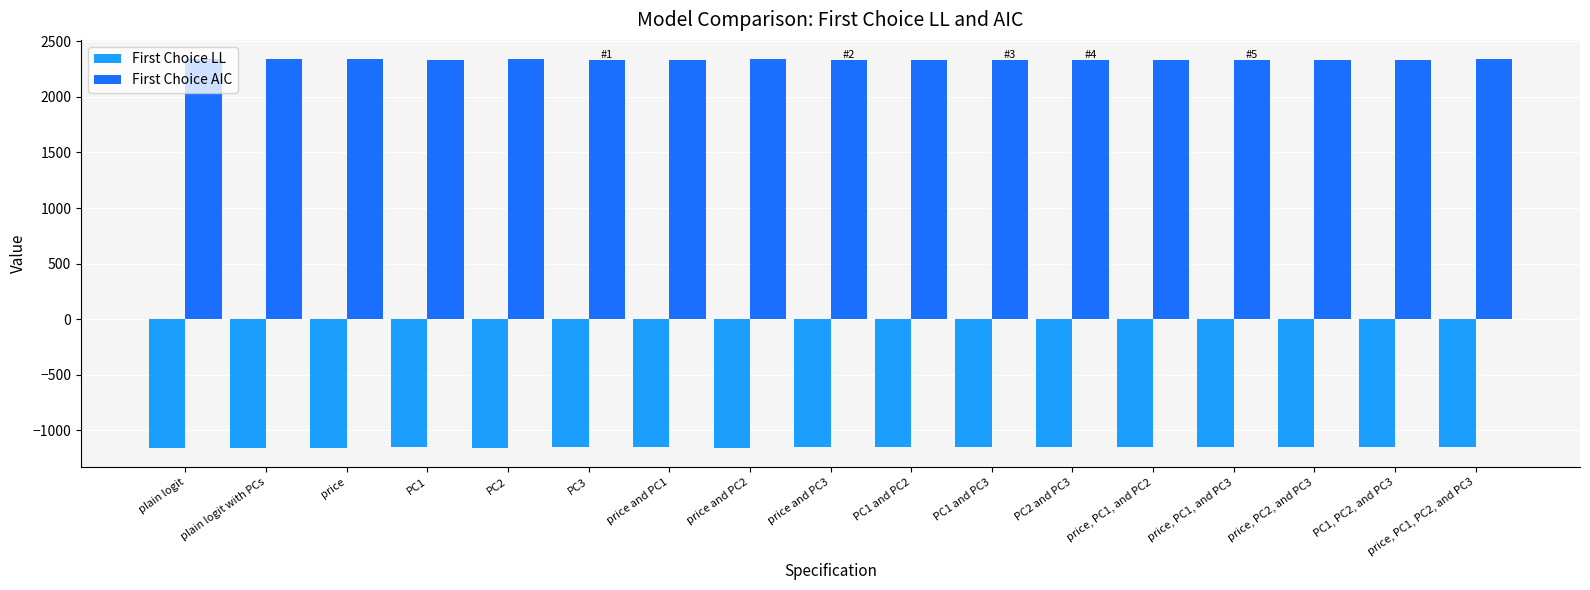

What is the spread (max minus min) of values at PC2 and PC3?

3484.3